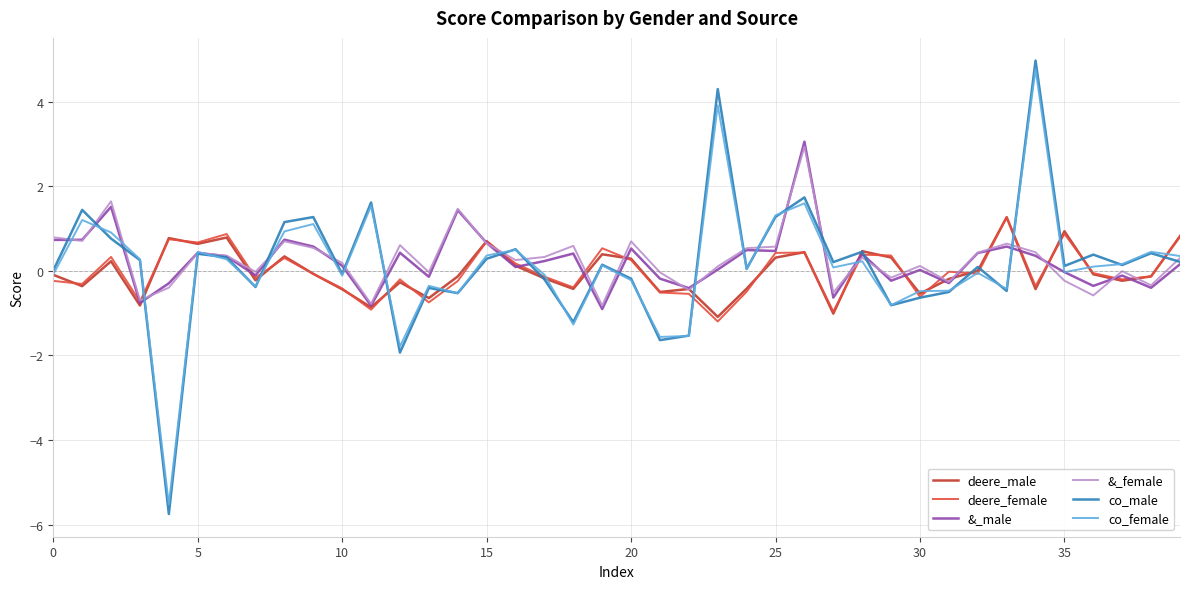

Which series has the largest range (max minus min)?

co_male